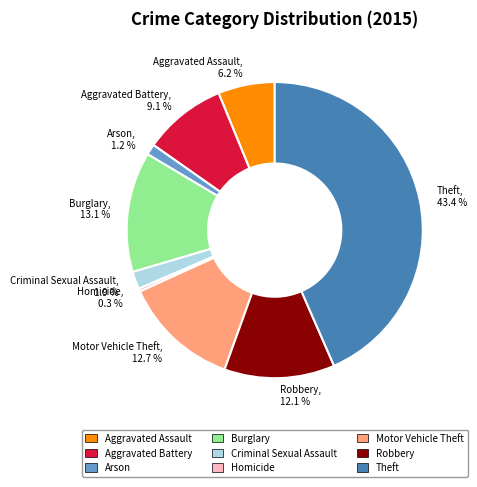

Approximately how many times larger is the value at Burglary compared to Homicide?

41.0